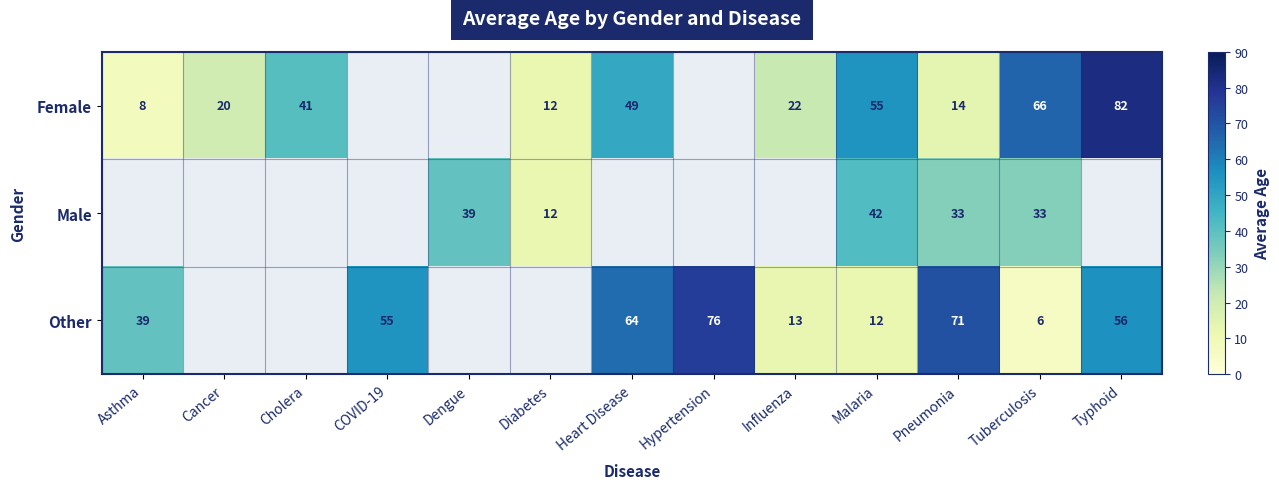

The Male series shows 42 at Malaria. True or false?

True